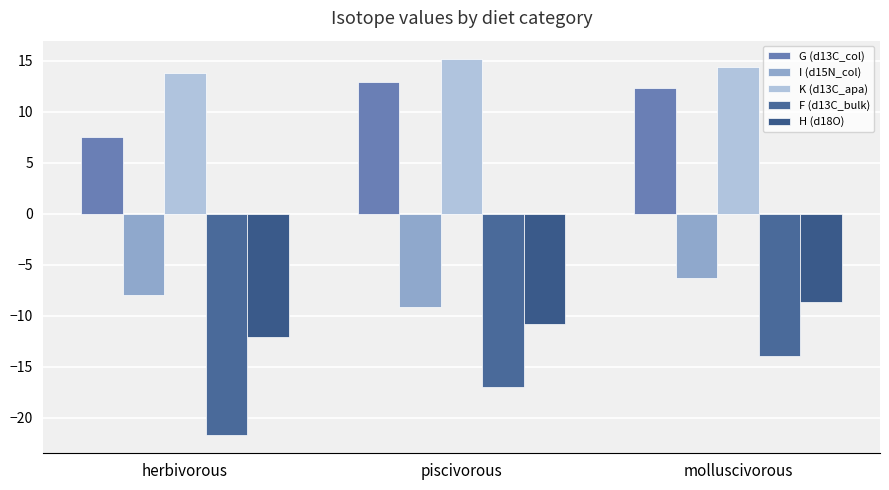

Rank the series at herbivorous from highest to lowest value.

K (d13C_apa), G (d13C_col), I (d15N_col), H (d18O), F (d13C_bulk)